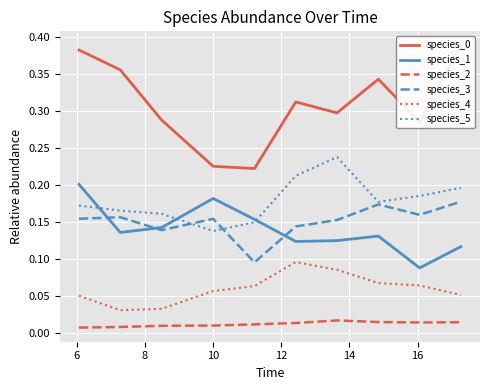

True or false: species_5 and species_4 cross at least once.

False